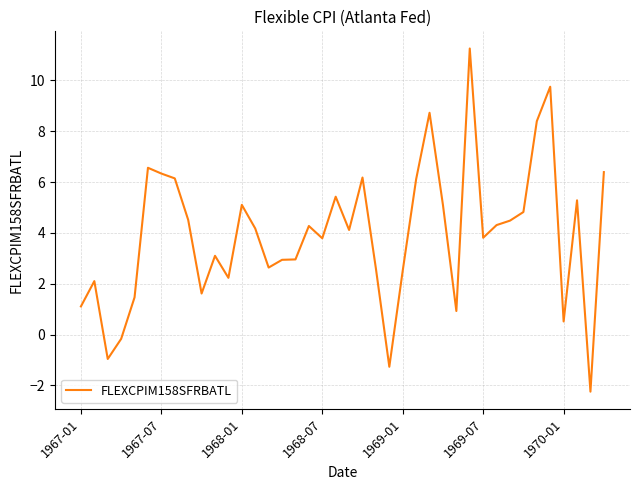

What is the difference between the maximum and minimum values?

13.5